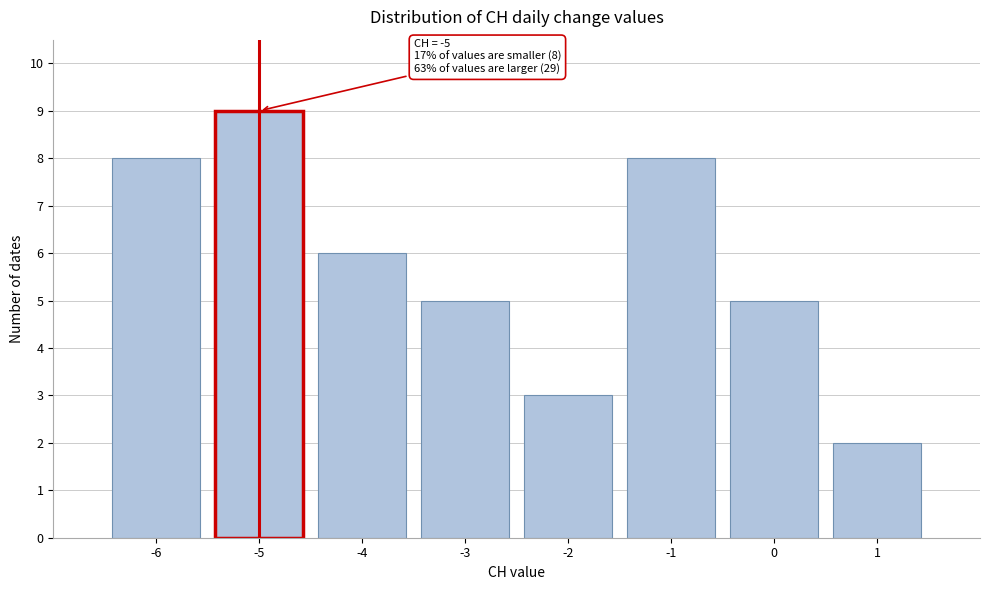

Reading left to right, extract all data points from this chart.

8	9	6	5	3	8	5	2